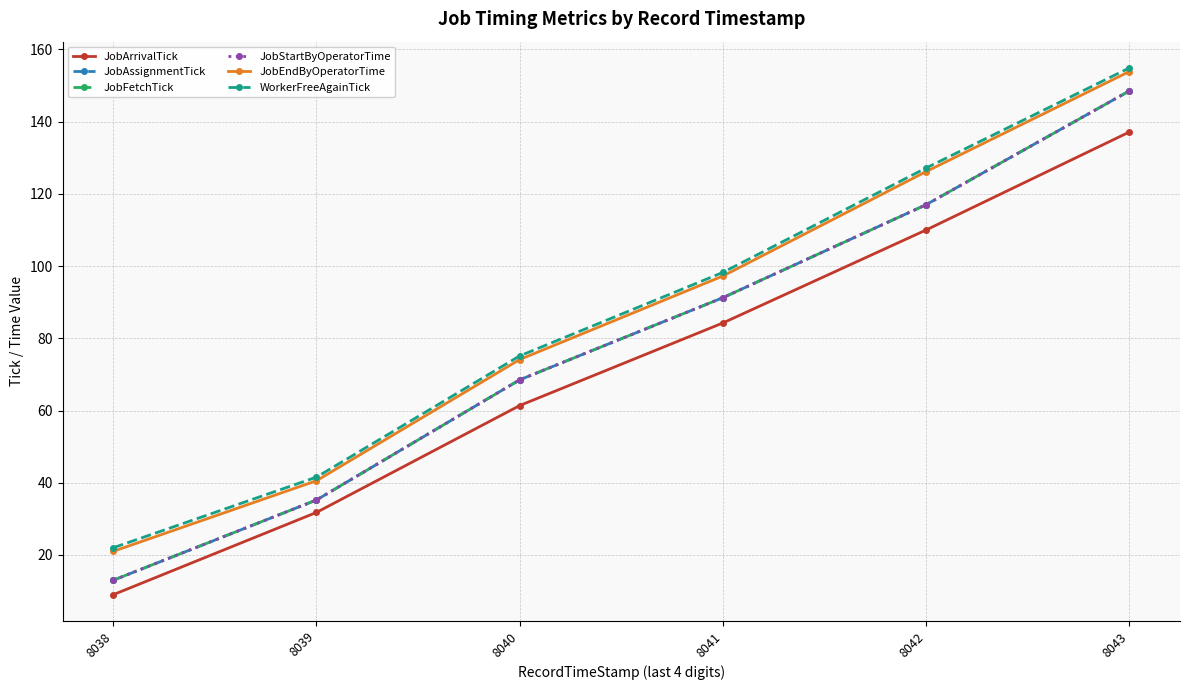

At which label does JobAssignmentTick reach its peak?

8043